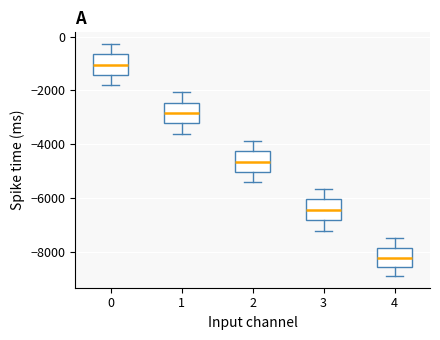

Reading left to right, transcribe this box plot: for each box, give where its median line is, the range the box spans, and where its two whiskers end, as read against the y-axis. The values are not printed on the chart, so give them approximately, as read against the axis.

0: median -1000, box -1400 to -600, whiskers -1800 to -200
1: median -2800, box -3200 to -2400, whiskers -3600 to -2000
2: median -4600, box -5000 to -4200, whiskers -5400 to -3800
3: median -6400, box -6800 to -6000, whiskers -7200 to -5600
4: median -8200, box -8600 to -7800, whiskers -9000 to -7400